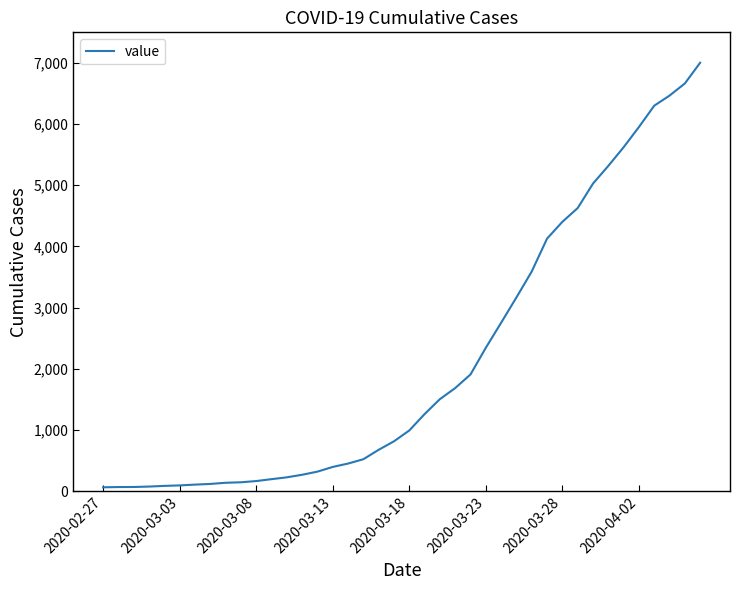

What is the greatest value displayed?

7003